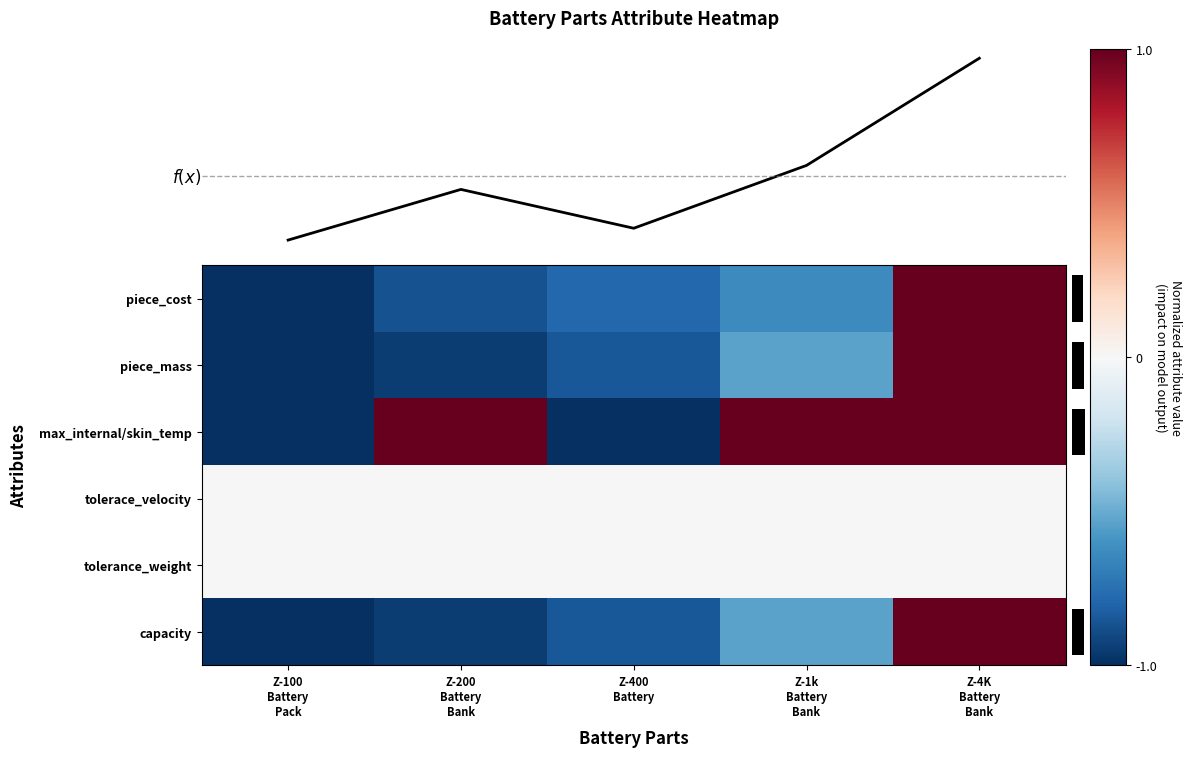

Rank the categories by capacity value from highest to lowest.

Z-4K Battery Bank, Z-1k Battery Bank, Z-400 Battery, Z-200 Battery Bank, Z-100 Battery Pack